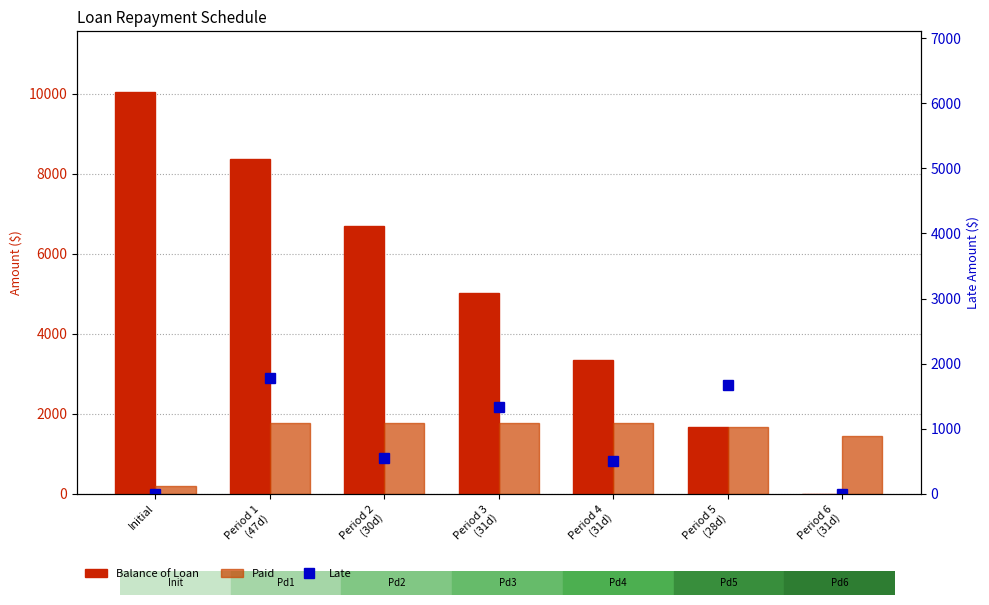

What is the sum of the Paid values at Period 6
(31d) and Initial?

1644.1